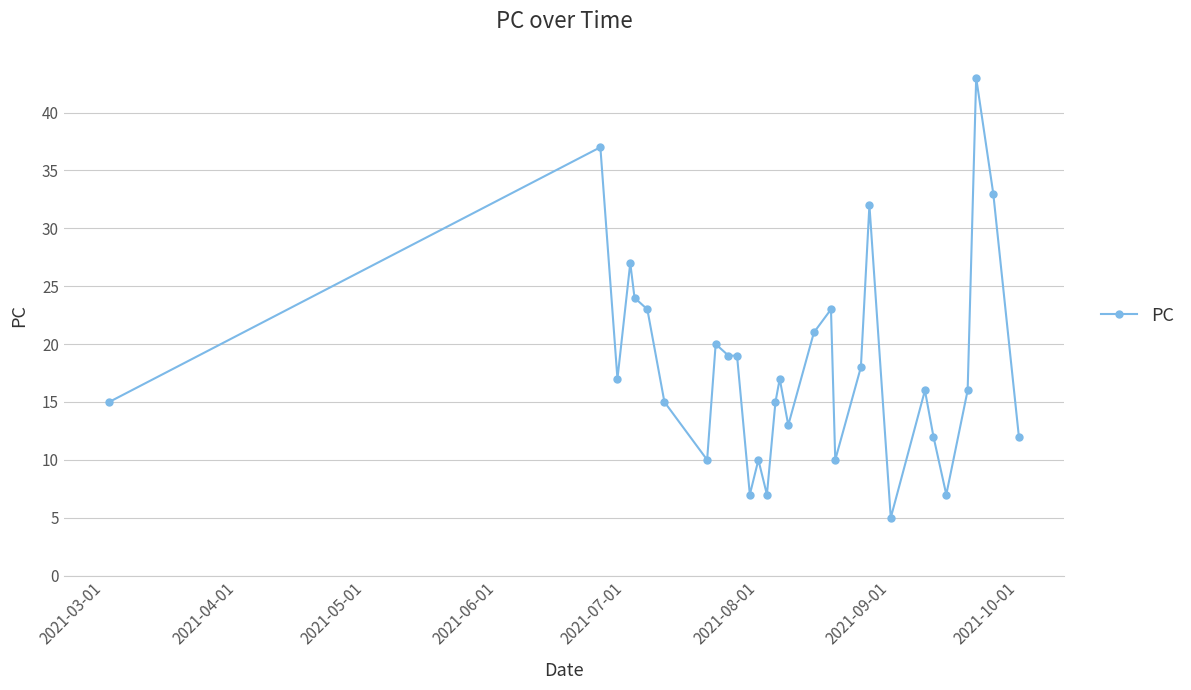

What is the sum of all values?

543